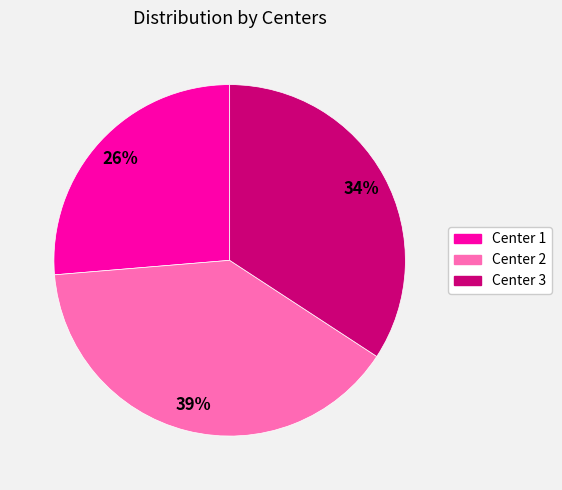

Is there a majority slice in this chart?

No